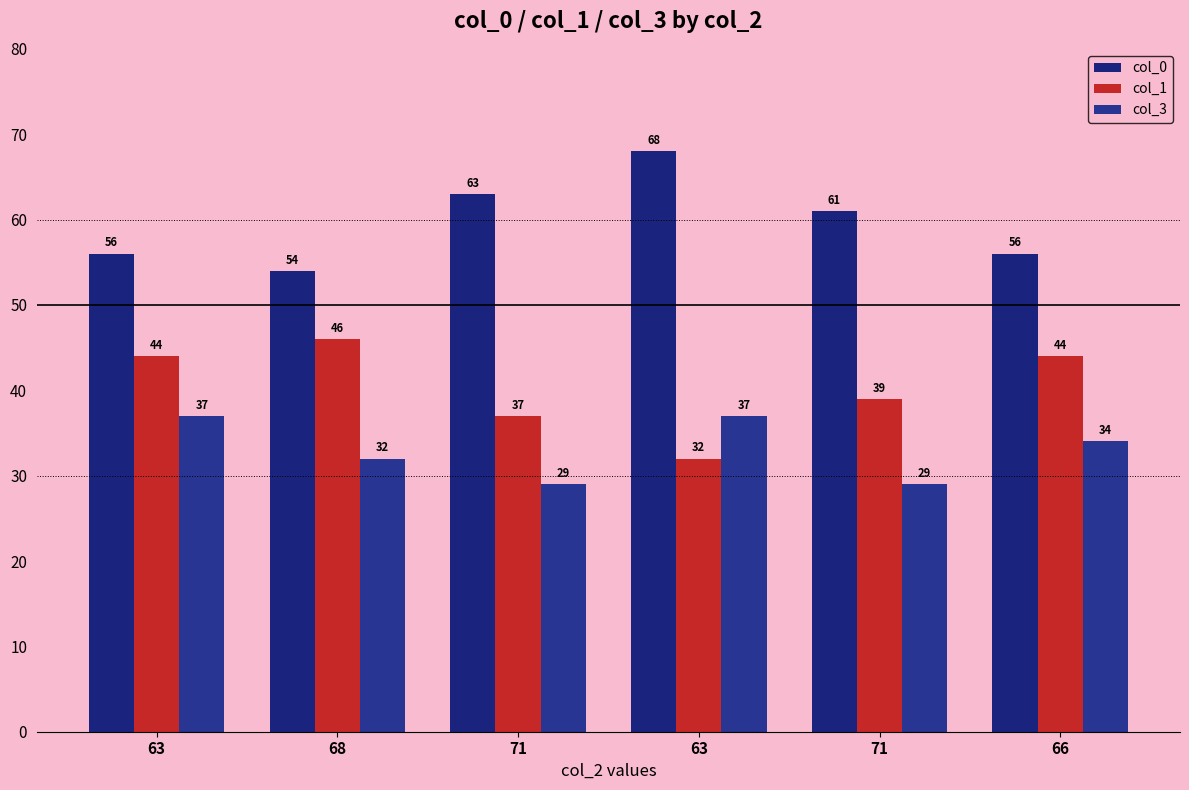

What is the total value across all series at 71?

129